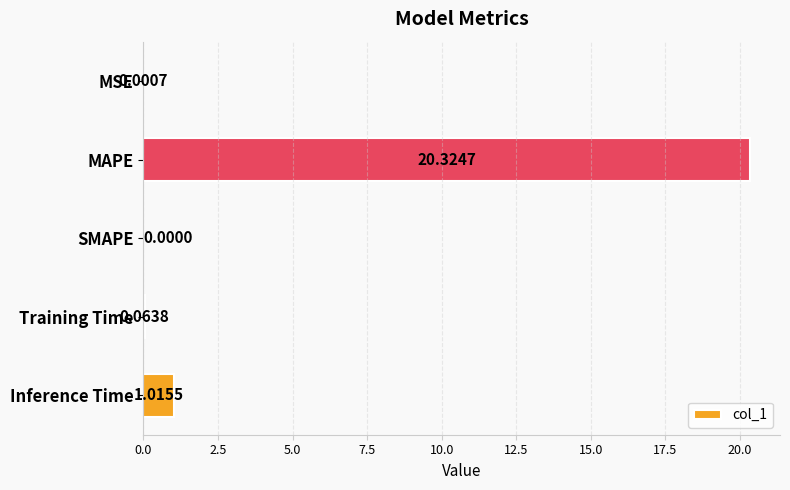

At which category does the chart reach its peak across all series?

MAPE